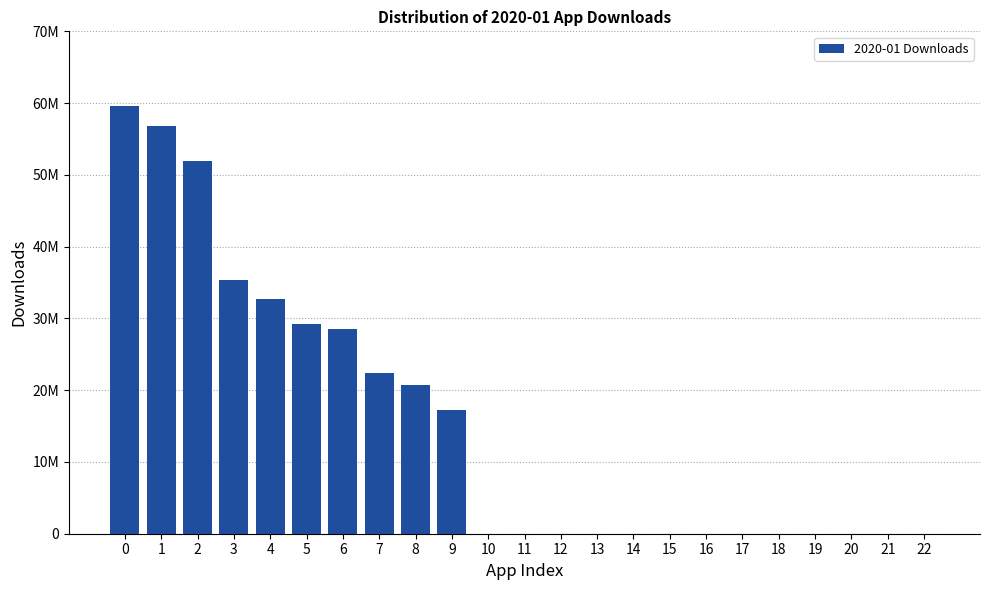

Are the bars horizontal?

No